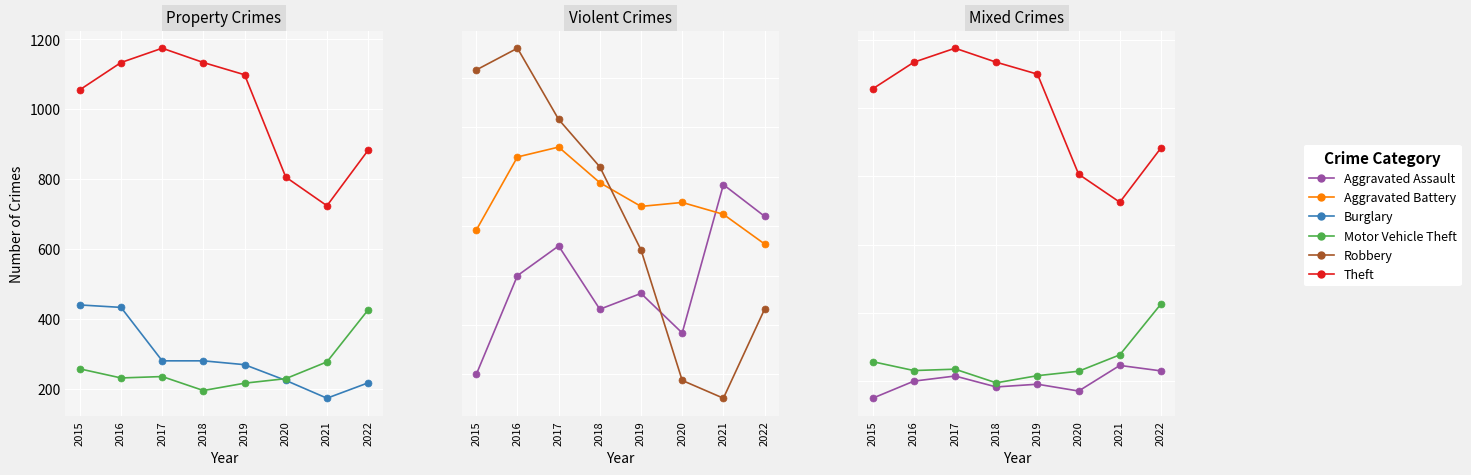

What are all the series names shown in the legend?

Theft, Burglary, Motor Vehicle Theft, Aggravated Assault, Aggravated Battery, Robbery